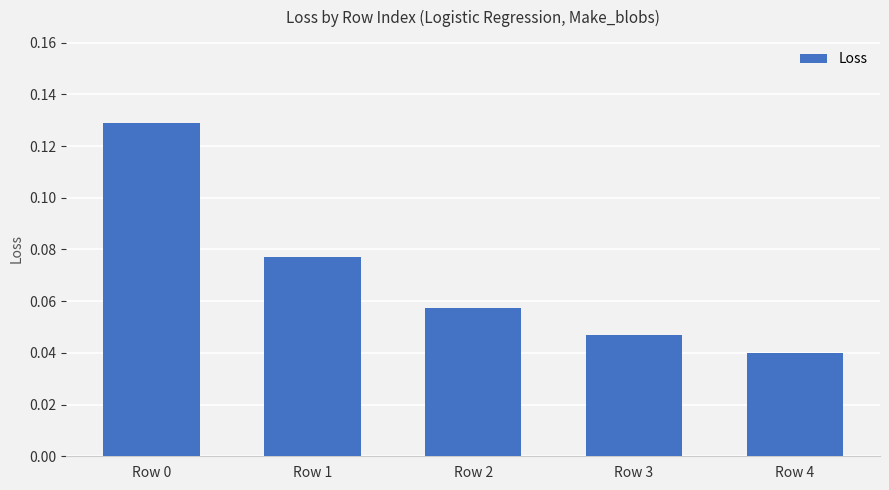

Count the number of categories in the chart.

5